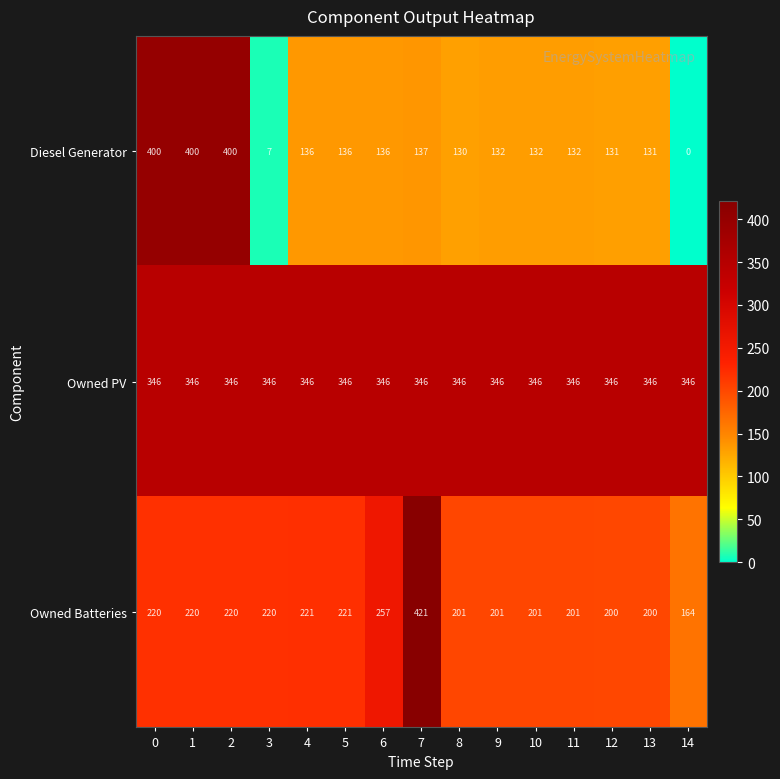

List the series in order of their overall mean, lowest first.

Diesel Generator, Owned Batteries, Owned PV